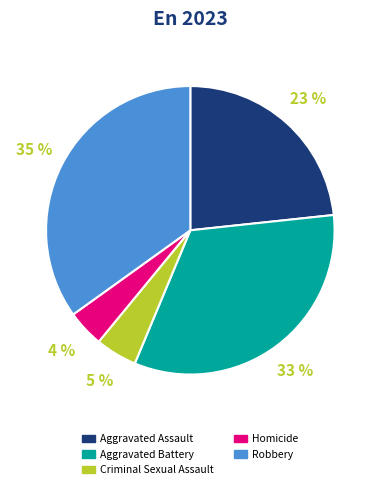

How many segments does this pie chart have?

5